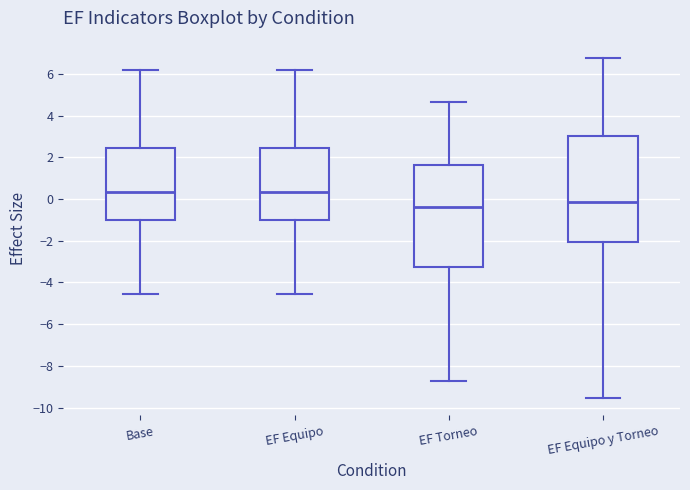

Reading left to right, read every box against the y-axis: the position of its median line, the range the box covers, and the ends of its whiskers. The values are not printed on the chart, so give them approximately, as read against the axis.

Base: median 0.4, box -1.0 to 2.4, whiskers -4.6 to 6.2
EF Equipo: median 0.4, box -1.0 to 2.4, whiskers -4.6 to 6.2
EF Torneo: median -0.4, box -3.2 to 1.6, whiskers -8.8 to 4.6
EF Equipo y Torneo: median -0.2, box -2.0 to 3.0, whiskers -9.6 to 6.8